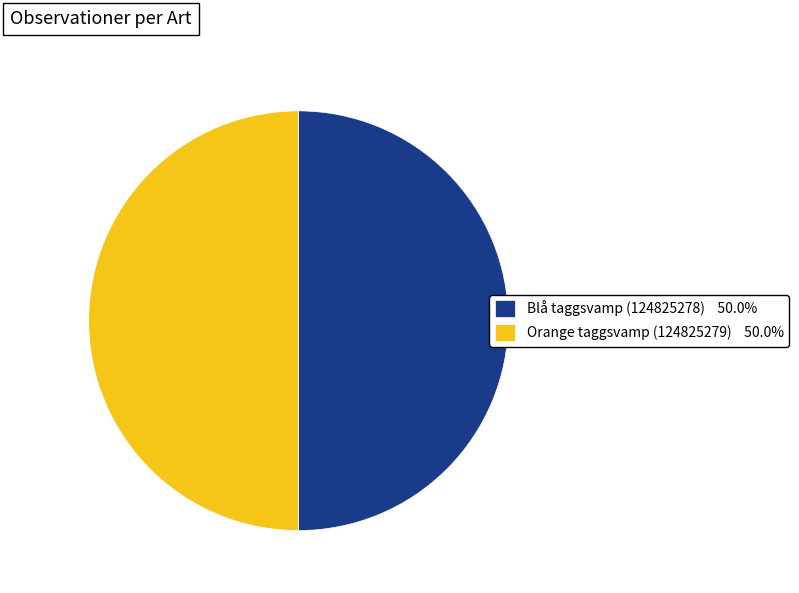

Approximately how many times larger is the value at Orange taggsvamp (124825279) 50.0% compared to Blå taggsvamp (124825278) 50.0%?

1.0